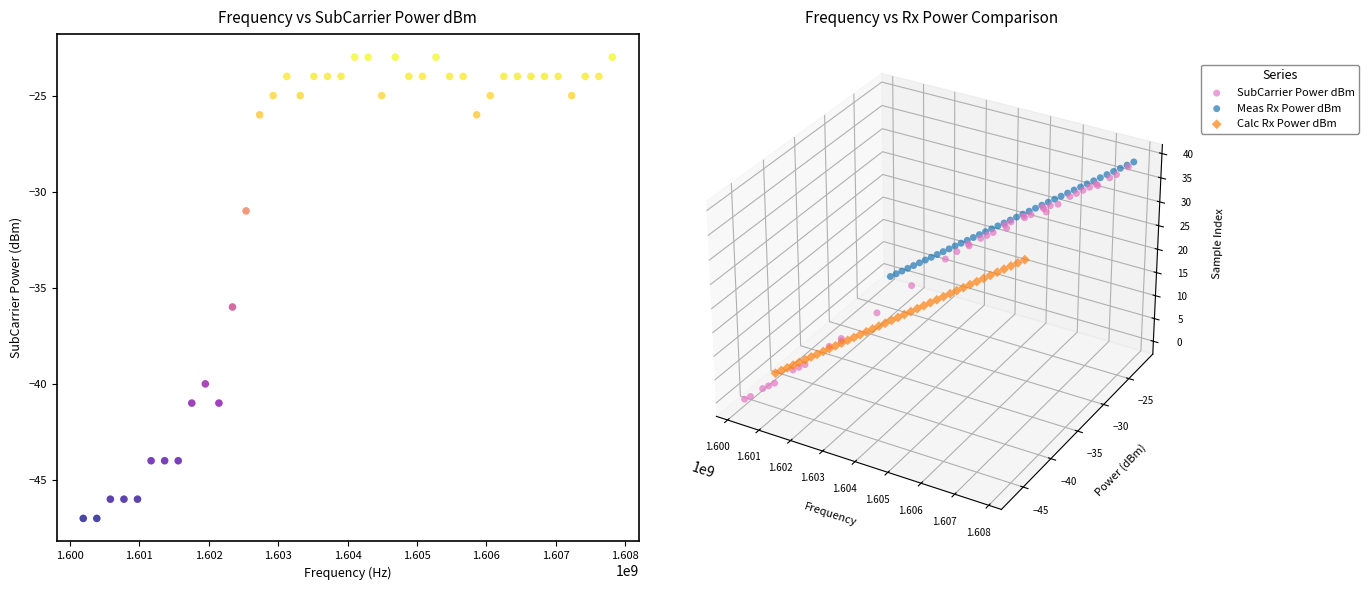

What Y value in the scatter plot is closest to -35?

-36